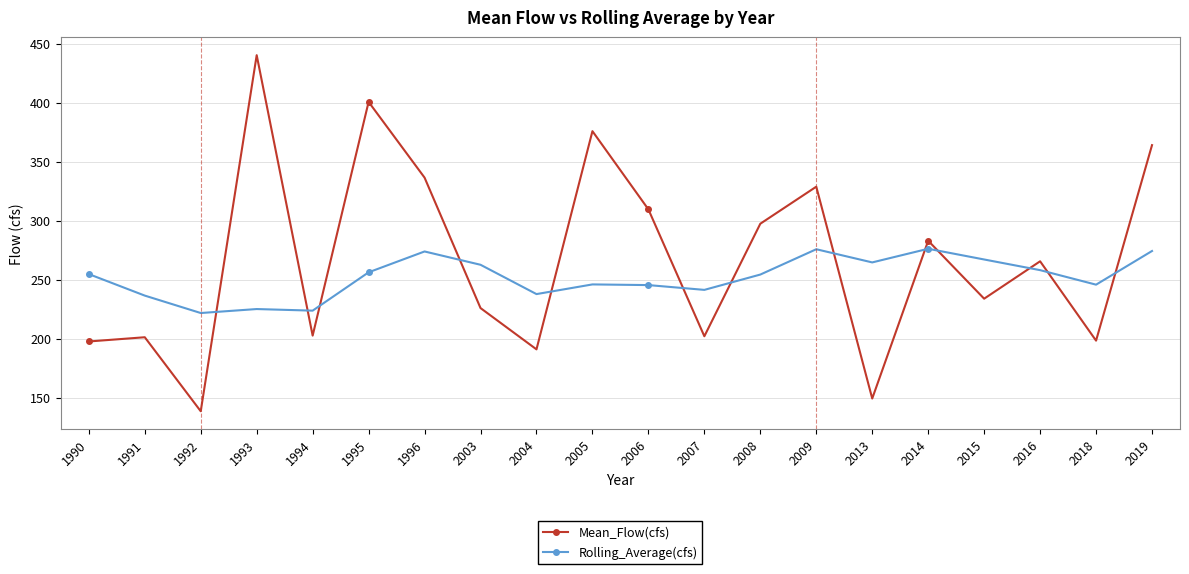

How many interior local peaks does the Mean_Flow(cfs) series have?

7